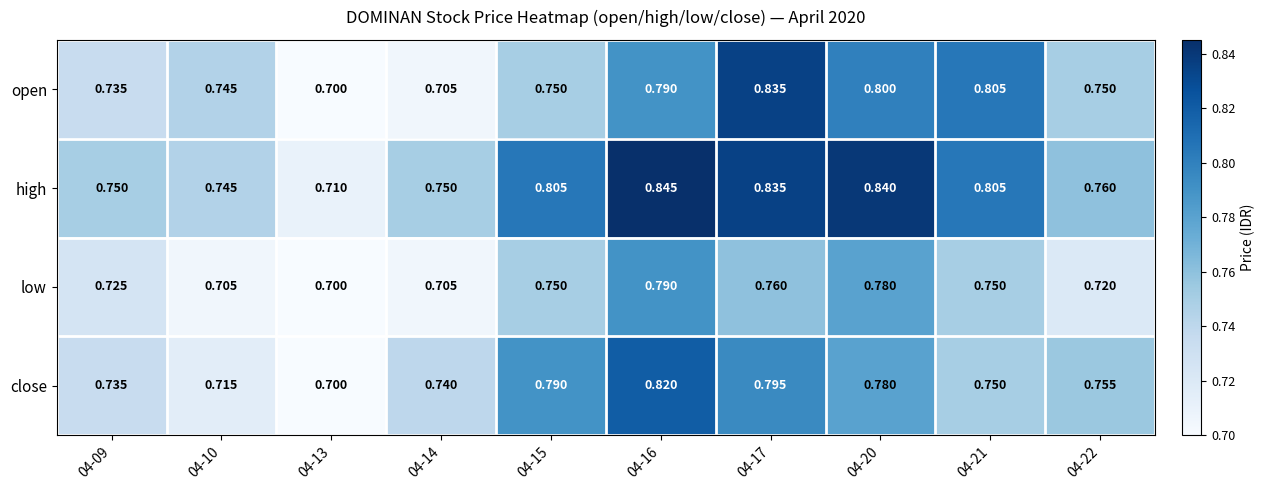

List the series in order of their peak value, highest first.

high, open, close, low